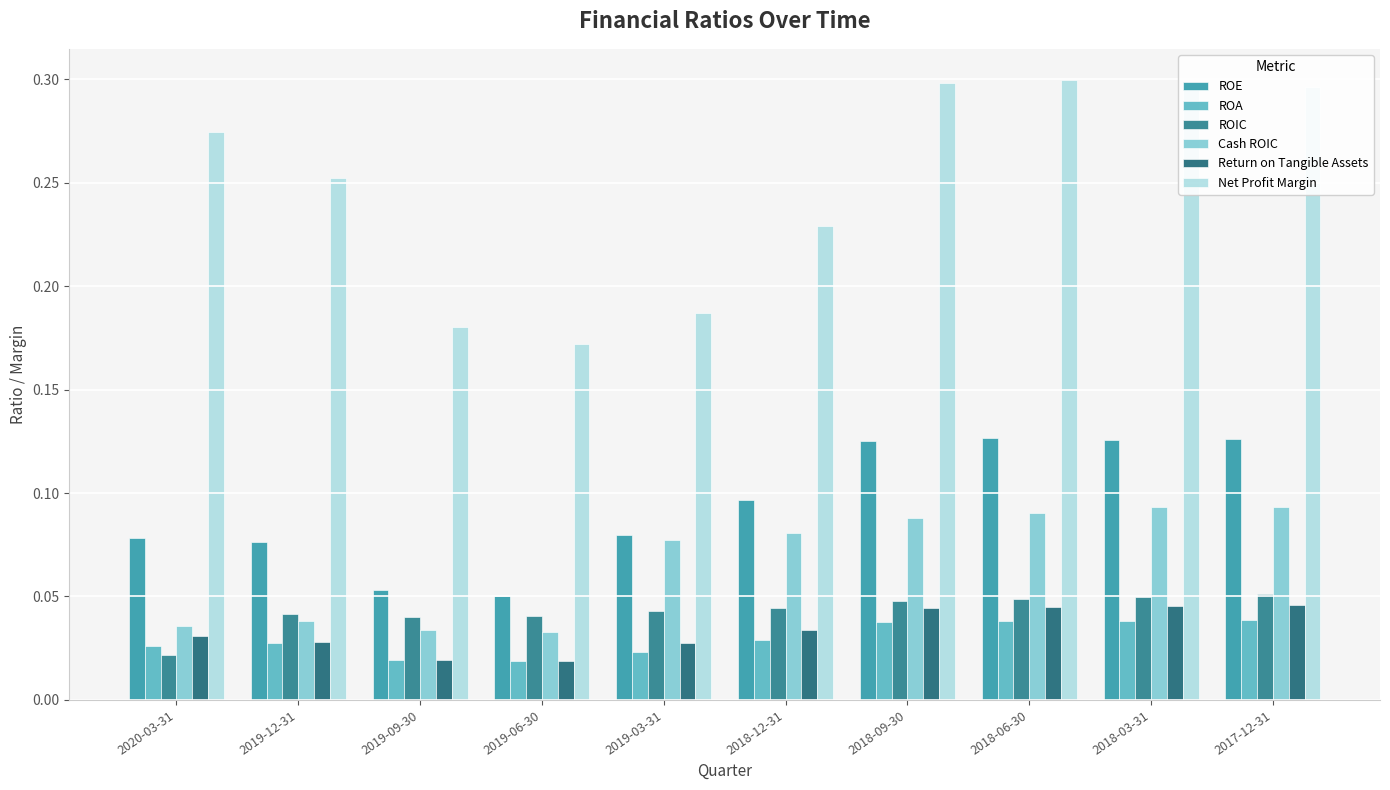

Is it true that ROIC equals 0.0 at 2018-03-31?

False